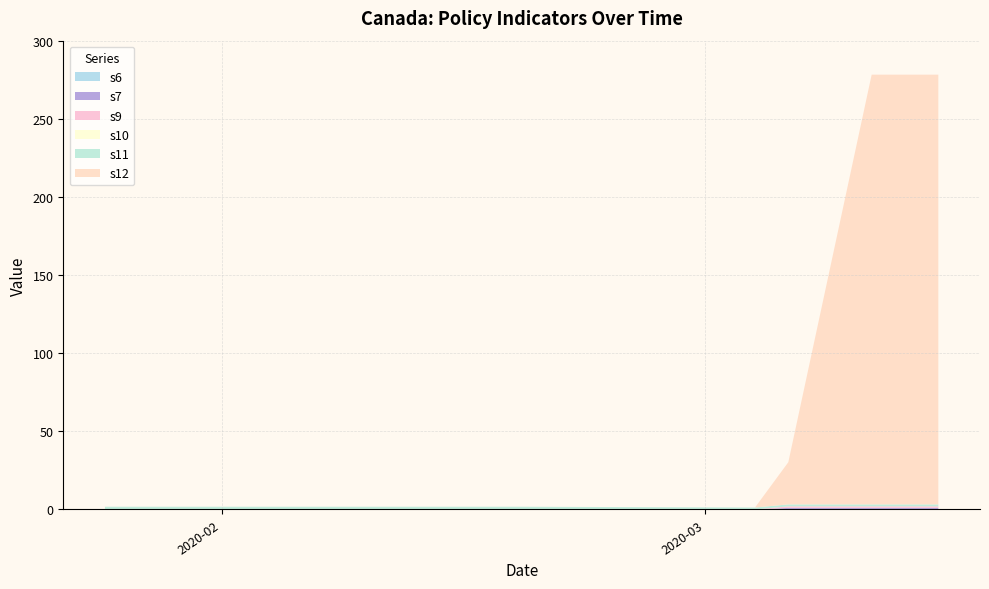

Reading left to right, transcribe all the data shown in this chart.

s6: 2020-01-25=0.0	2020-01-27=0.0	2020-01-28=0.0	2020-01-31=0.0	2020-02-01=0.0	2020-02-04=0.0	2020-02-06=0.0	2020-02-12=0.0	2020-02-13=0.0	2020-02-14=0.0	2020-02-15=0.0	2020-02-16=0.0	2020-02-17=0.0	2020-02-18=0.0	2020-02-19=0.0	2020-03-04=0.0	2020-03-06=0.0	2020-03-11=0.0	2020-03-13=0.0	2020-03-15=0.0
s7: 2020-01-25=0.0	2020-01-27=0.0	2020-01-28=0.0	2020-01-31=0.0	2020-02-01=0.0	2020-02-04=0.0	2020-02-06=0.0	2020-02-12=0.0	2020-02-13=0.0	2020-02-14=0.0	2020-02-15=0.0	2020-02-16=0.0	2020-02-17=0.0	2020-02-18=0.0	2020-02-19=0.0	2020-03-04=0.0	2020-03-06=1.0	2020-03-11=1.0	2020-03-13=1.0	2020-03-15=1.0
s9: 2020-01-25=0.0	2020-01-27=0.0	2020-01-28=0.0	2020-01-31=0.0	2020-02-01=0.0	2020-02-04=0.0	2020-02-06=0.0	2020-02-12=0.0	2020-02-13=0.0	2020-02-14=0.0	2020-02-15=0.0	2020-02-16=0.0	2020-02-17=0.0	2020-02-18=0.0	2020-02-19=0.0	2020-03-04=0.0	2020-03-06=1.0	2020-03-11=1.0	2020-03-13=1.0	2020-03-15=1.0
s10: 2020-01-25=0.0	2020-01-27=0.0	2020-01-28=0.0	2020-01-31=0.0	2020-02-01=0.0	2020-02-04=0.0	2020-02-06=0.0	2020-02-12=0.0	2020-02-13=0.0	2020-02-14=0.0	2020-02-15=0.0	2020-02-16=0.0	2020-02-17=0.0	2020-02-18=0.0	2020-02-19=0.0	2020-03-04=0.0	2020-03-06=0.0	2020-03-11=0.0	2020-03-13=0.0	2020-03-15=0.0
s11: 2020-01-25=1.8	2020-01-27=1.8	2020-01-28=1.8	2020-01-31=1.8	2020-02-01=1.8	2020-02-04=1.8	2020-02-06=1.8	2020-02-12=1.8	2020-02-13=1.8	2020-02-14=1.8	2020-02-15=1.8	2020-02-16=1.8	2020-02-17=1.8	2020-02-18=1.8	2020-02-19=1.8	2020-03-04=1.2	2020-03-06=1.2	2020-03-11=1.2	2020-03-13=1.2	2020-03-15=1.2
s12: 2020-01-25=0.0	2020-01-27=0.0	2020-01-28=0.0	2020-01-31=0.0	2020-02-01=0.0	2020-02-04=0.0	2020-02-06=0.0	2020-02-12=0.0	2020-02-13=0.0	2020-02-14=0.0	2020-02-15=0.0	2020-02-16=0.0	2020-02-17=0.0	2020-02-18=0.0	2020-02-19=0.0	2020-03-04=0.0	2020-03-06=27.0	2020-03-11=275.0	2020-03-13=275.0	2020-03-15=275.0